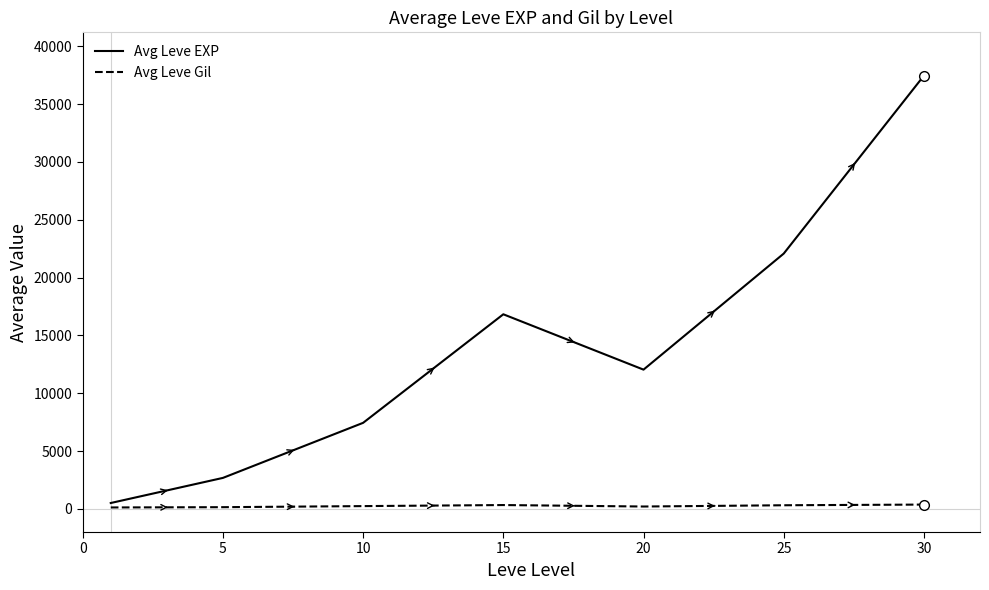

Rank the series by their average value, from lowest to highest.

Avg Leve Gil, Avg Leve EXP